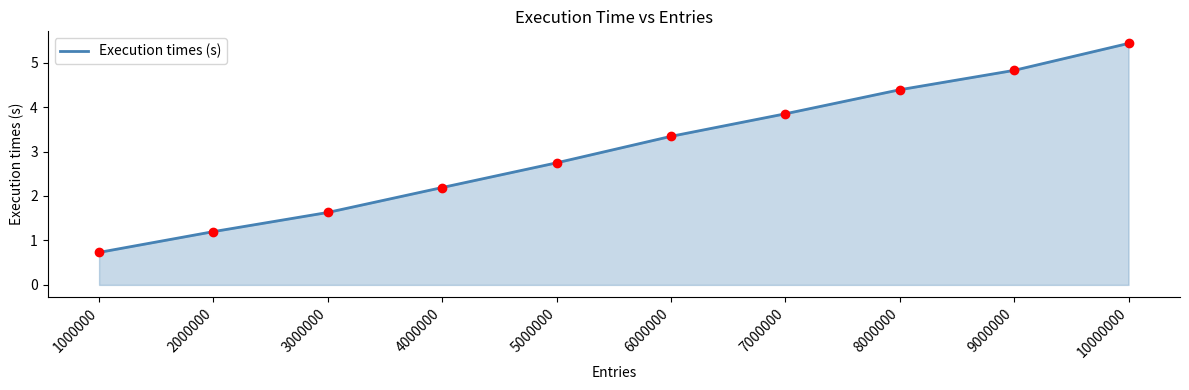

At which label does the data first exceed 3?

6000000